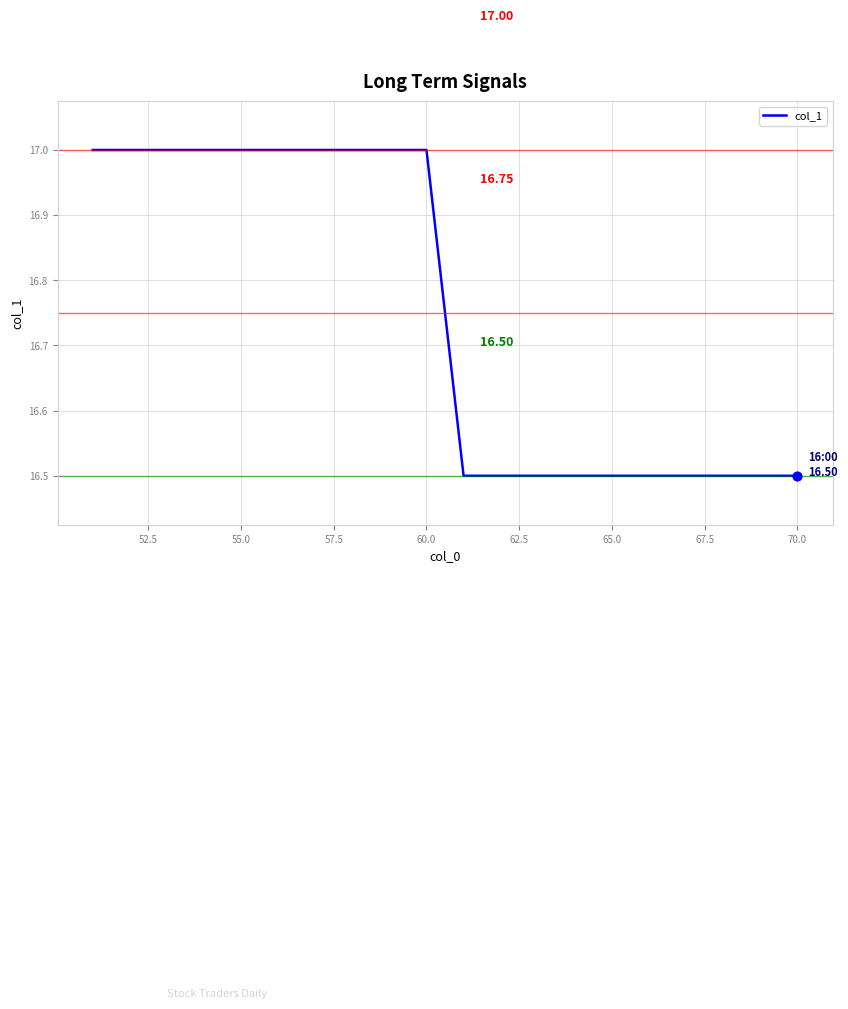

What is the difference between the maximum and minimum values?

0.5